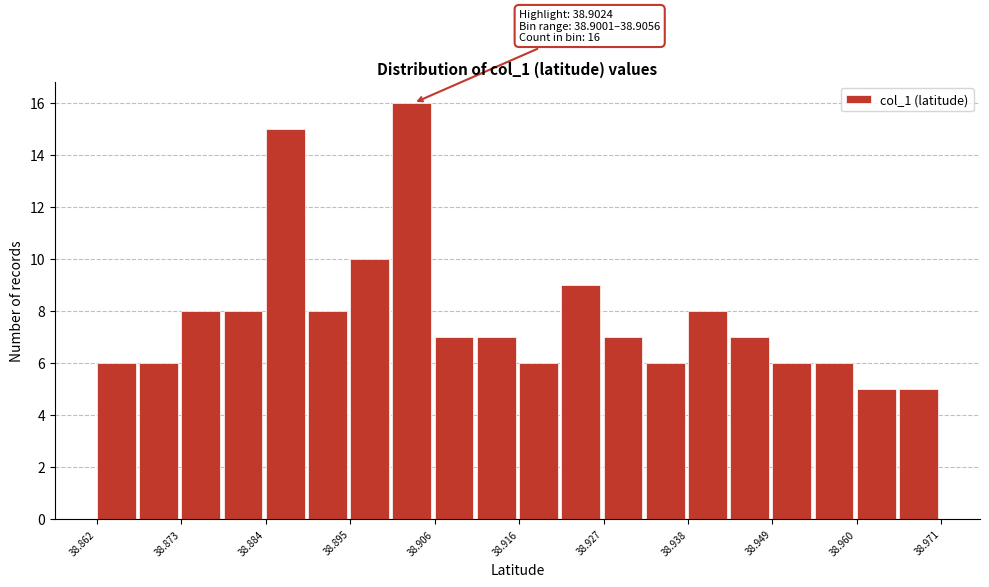

Read against the x-axis, roughly where is the centre of the tallest bar?

38.902